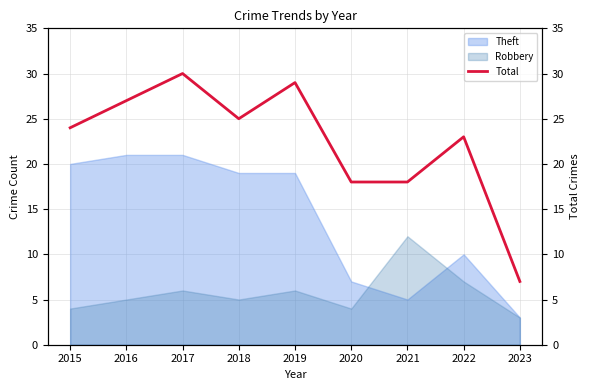

What value does the data have at 2021, to the nearest 5?

20